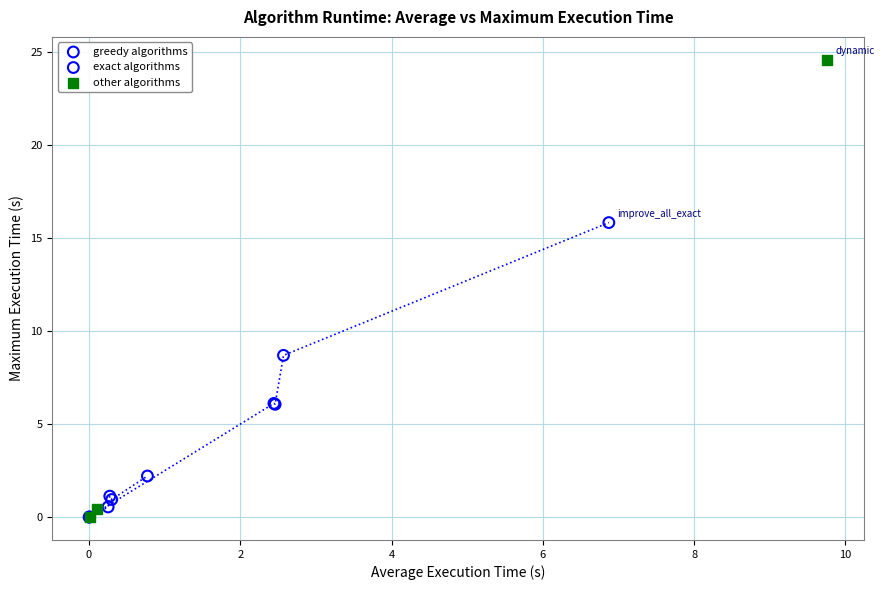

Which series contains the highest Y value?

other algorithms